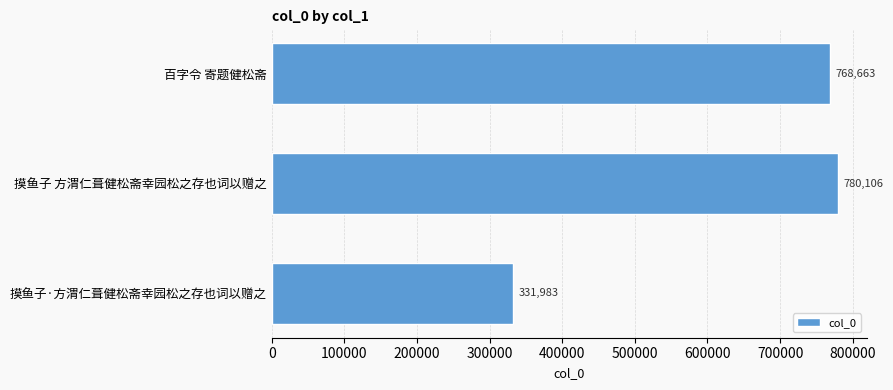

Are the bars horizontal?

Yes